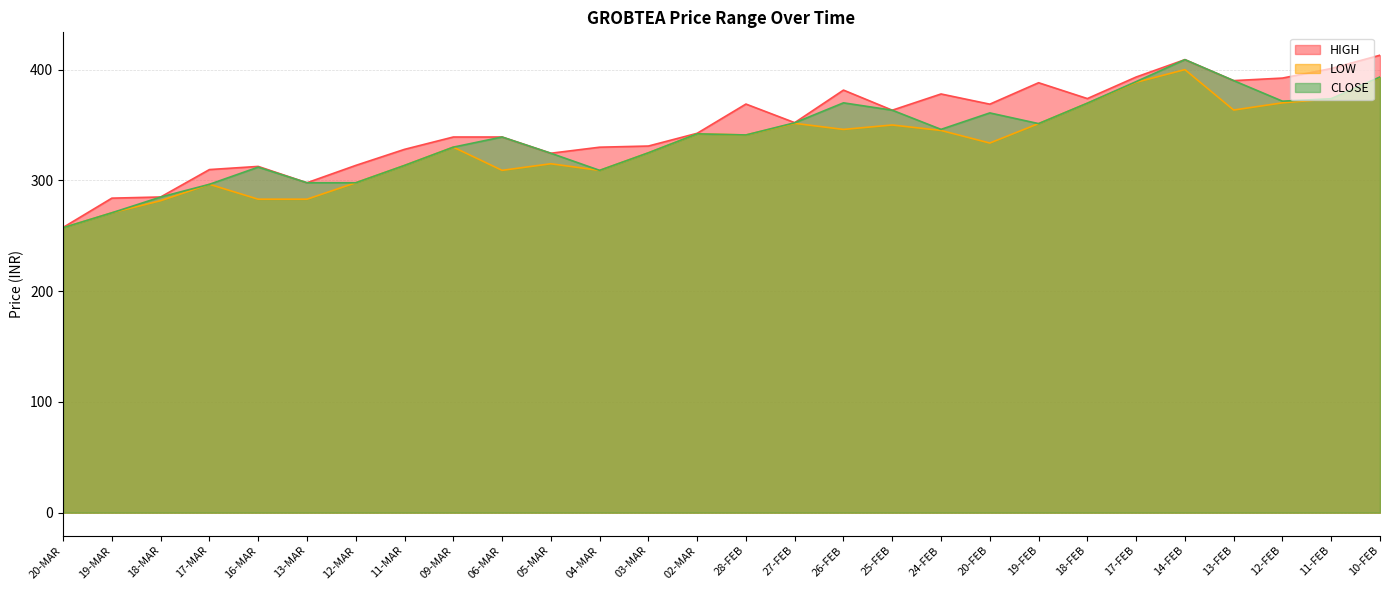

What position from the right is 17-MAR?

25